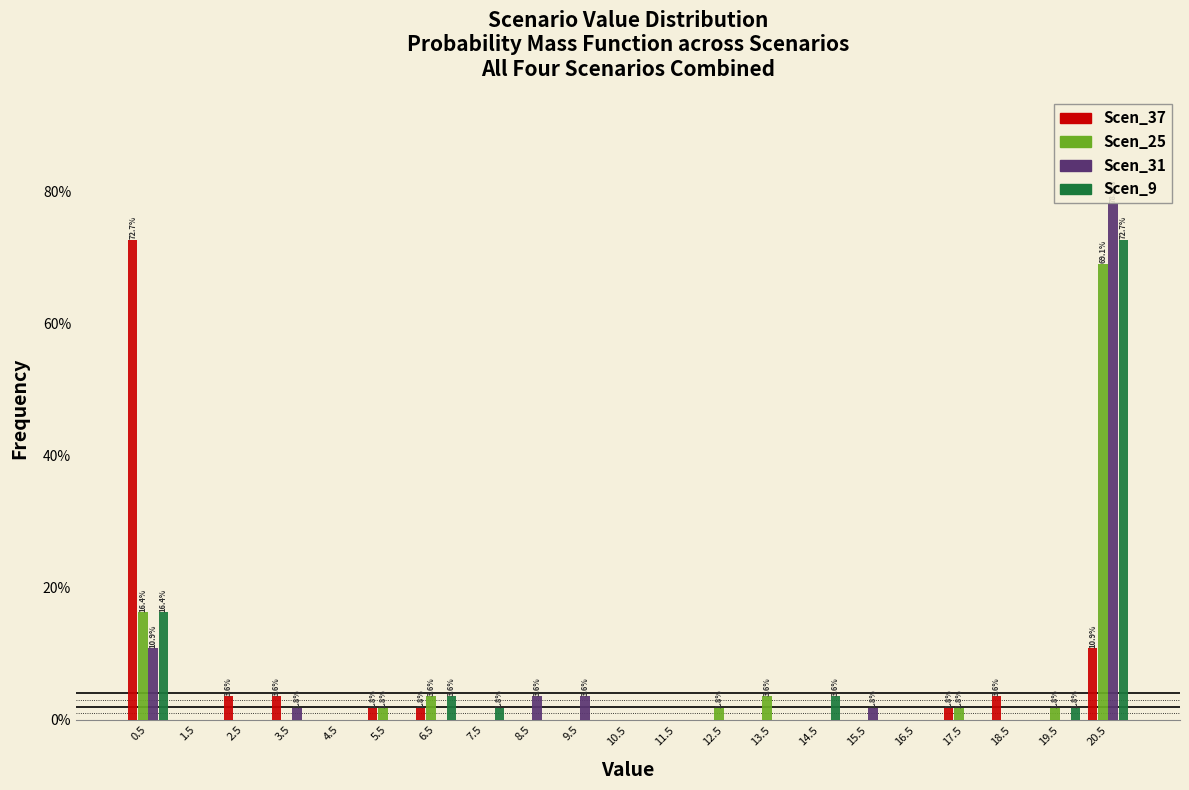

In the Scen_25 series, which range on the x-axis has the tallest bar?

20 to 21